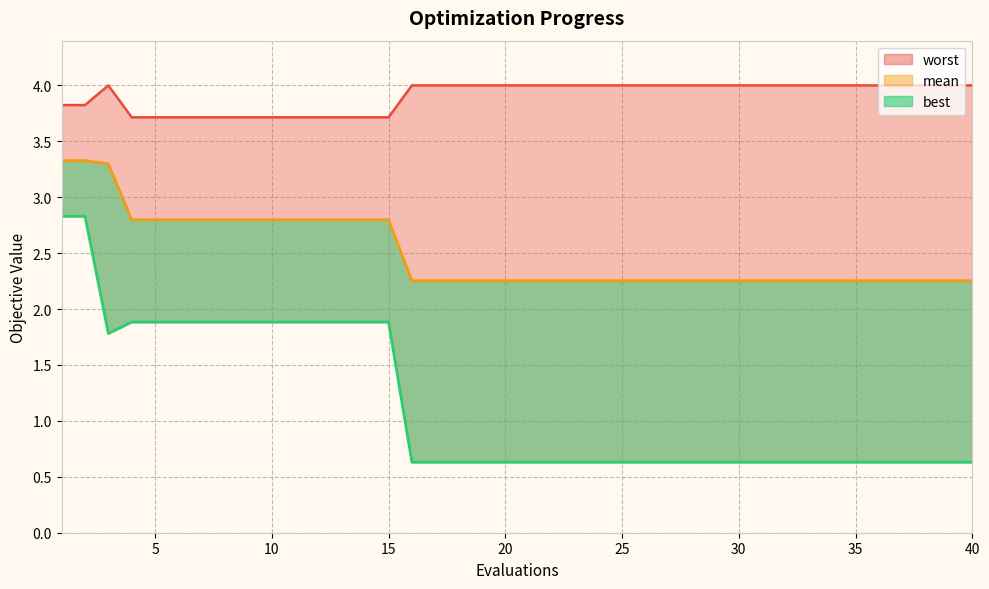

True or false: best_line and mean intersect in this chart.

False